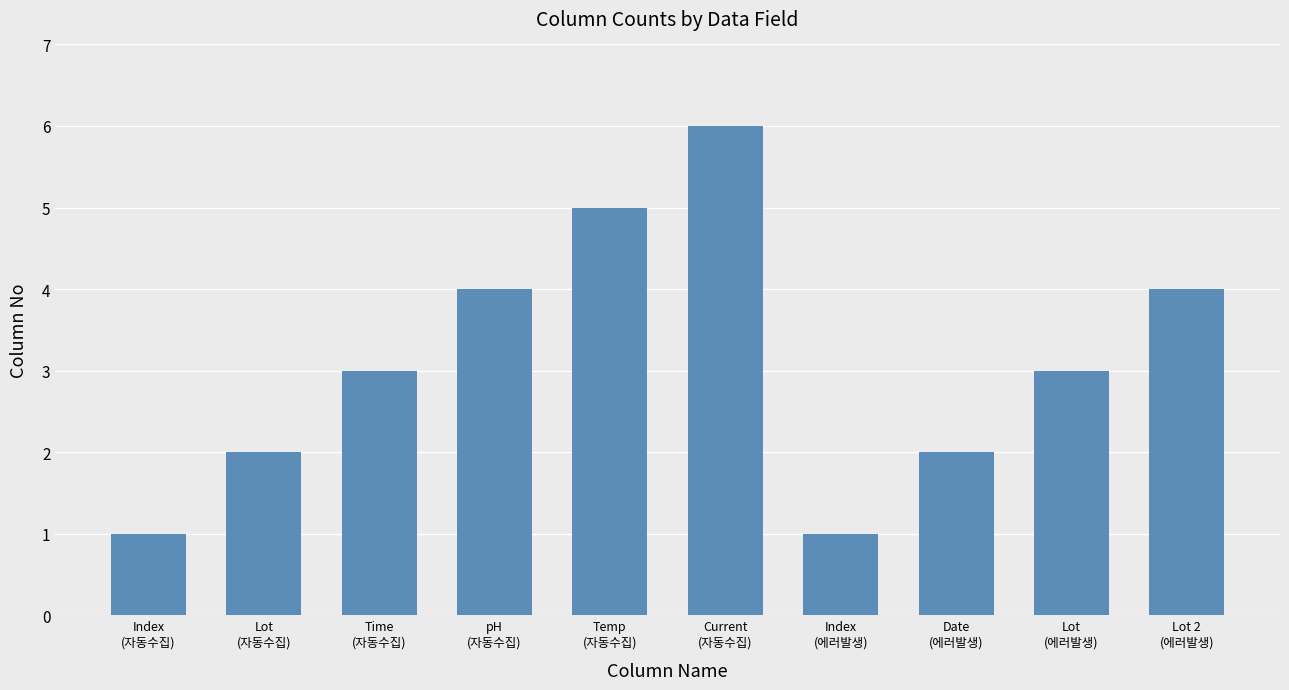

What is the sum of all values?

31